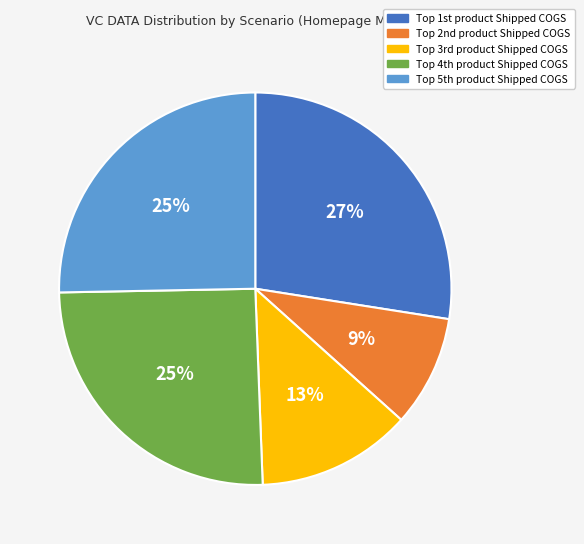

How many segments does this pie chart have?

5